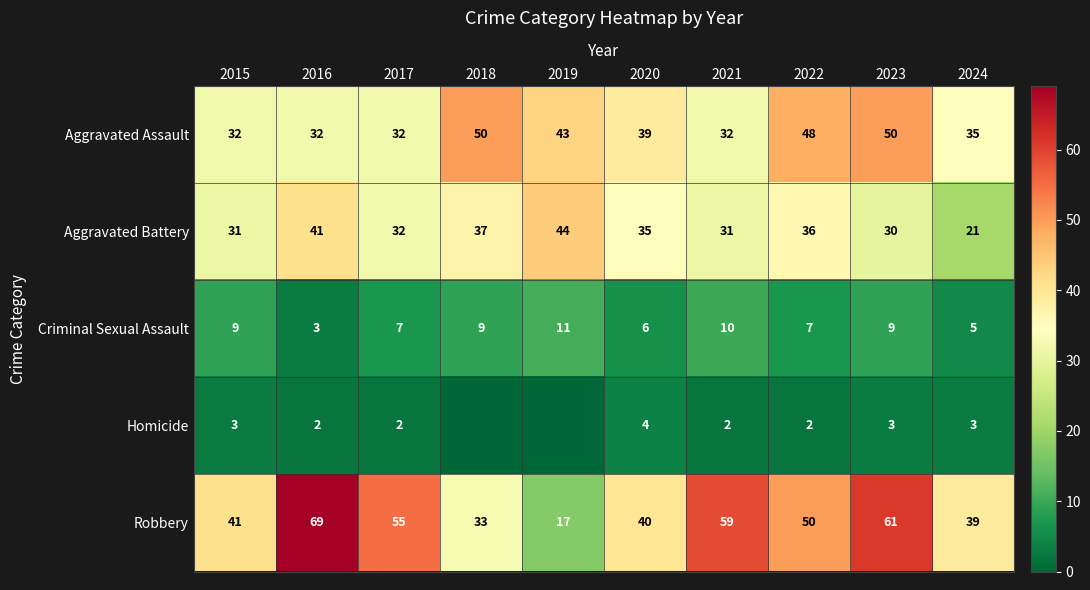

Which category has the highest value across all series?

2016